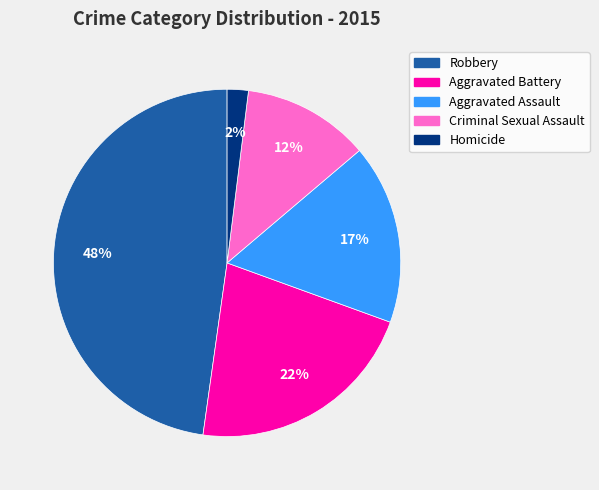

Rank the categories by value from lowest to highest.

Homicide, Criminal Sexual Assault, Aggravated Assault, Aggravated Battery, Robbery